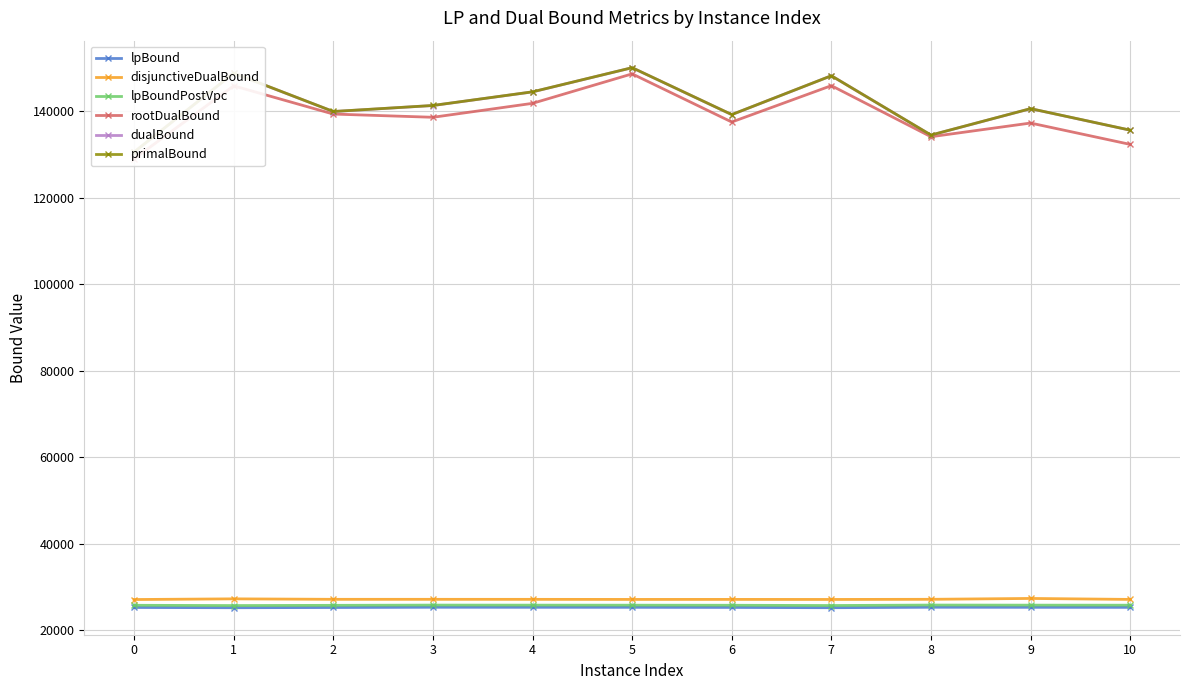

Rank the series at 4 from lowest to highest value.

lpBound, lpBoundPostVpc, disjunctiveDualBound, rootDualBound, dualBound, primalBound